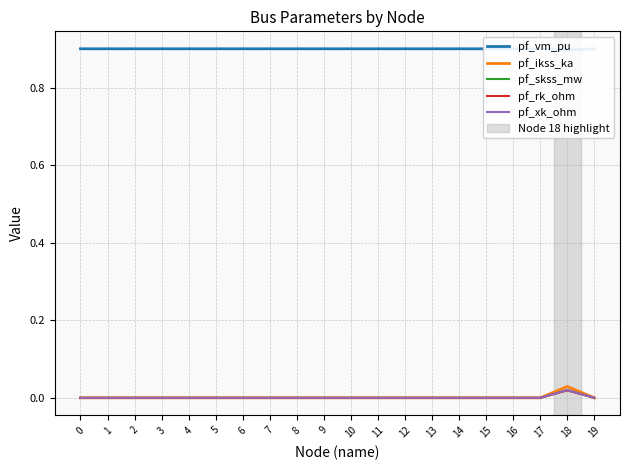

How many interior local valleys does the pf_vm_pu series have?

4